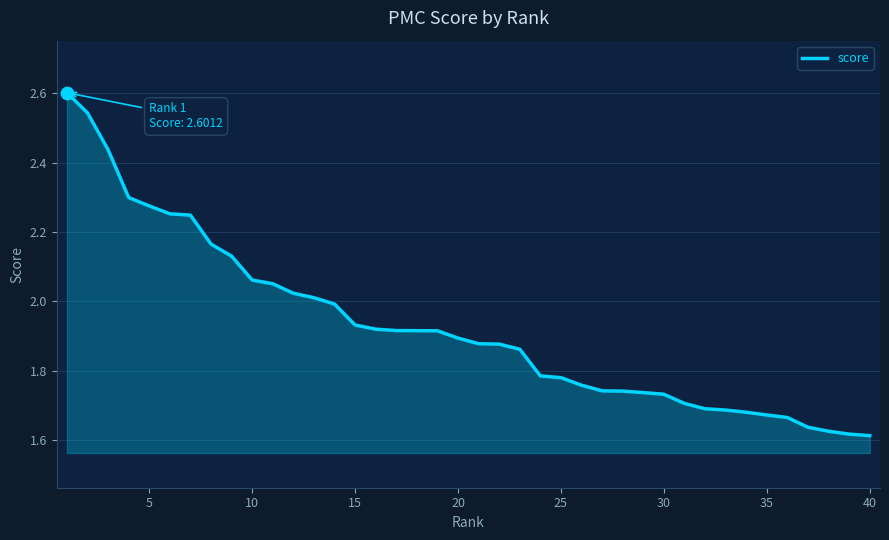

What is the maximum value shown in the chart?

2.6